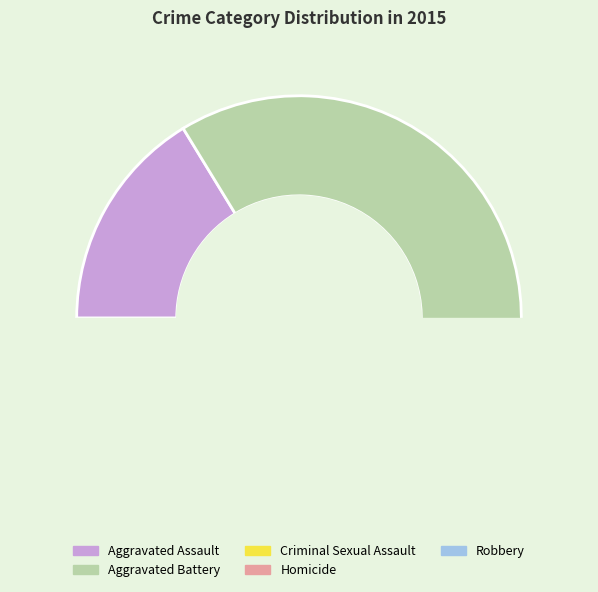

How many slices are in this pie chart?

5